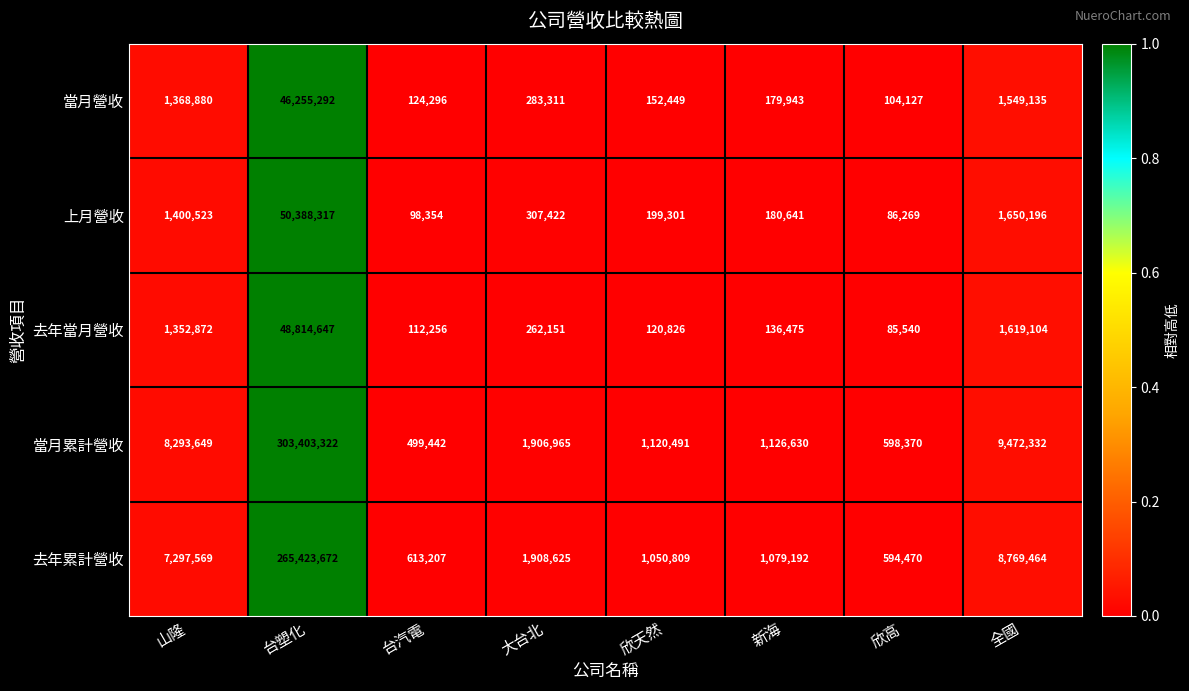

Where does the 當月累計營收 series first go above 1906965?

山隆